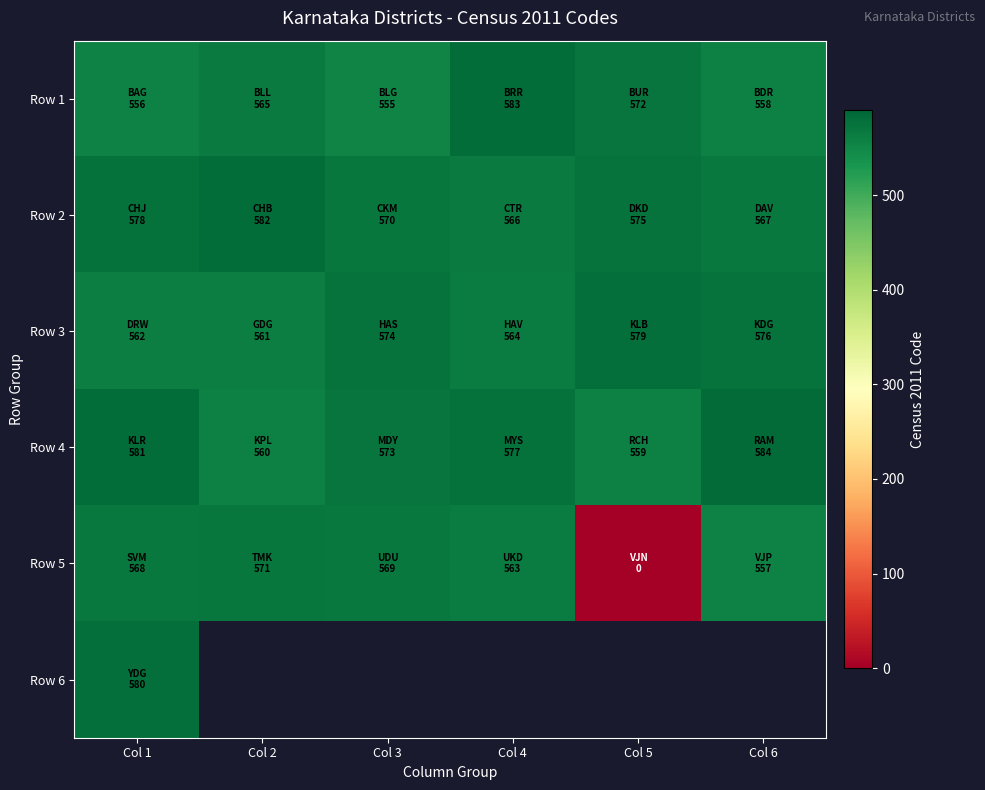

Which series has the widest spread of values?

Row 5